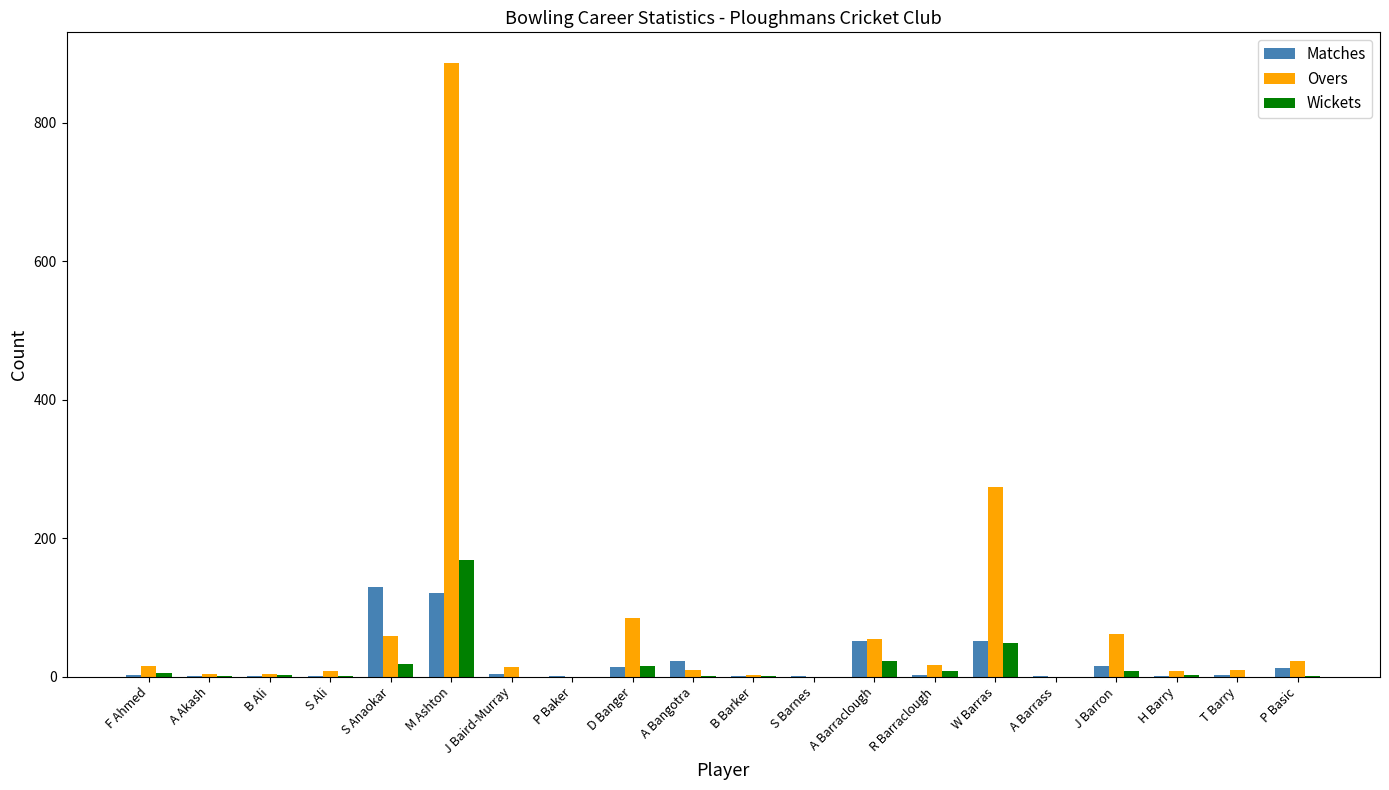

What value does the Matches series have at A Barraclough?

51.0